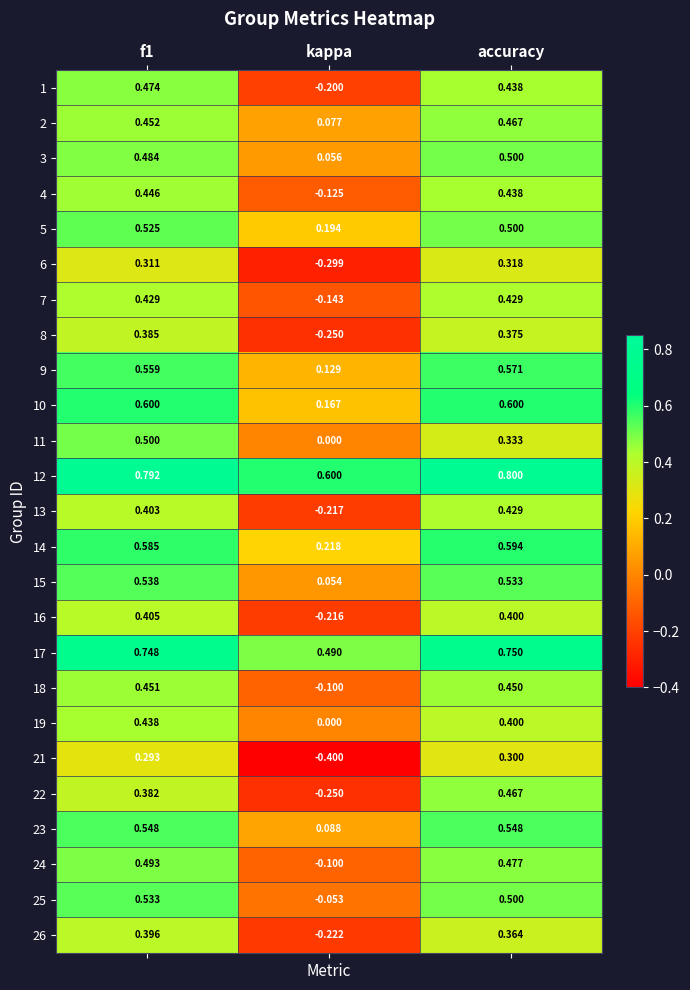

How many categories are shown in the chart?

3